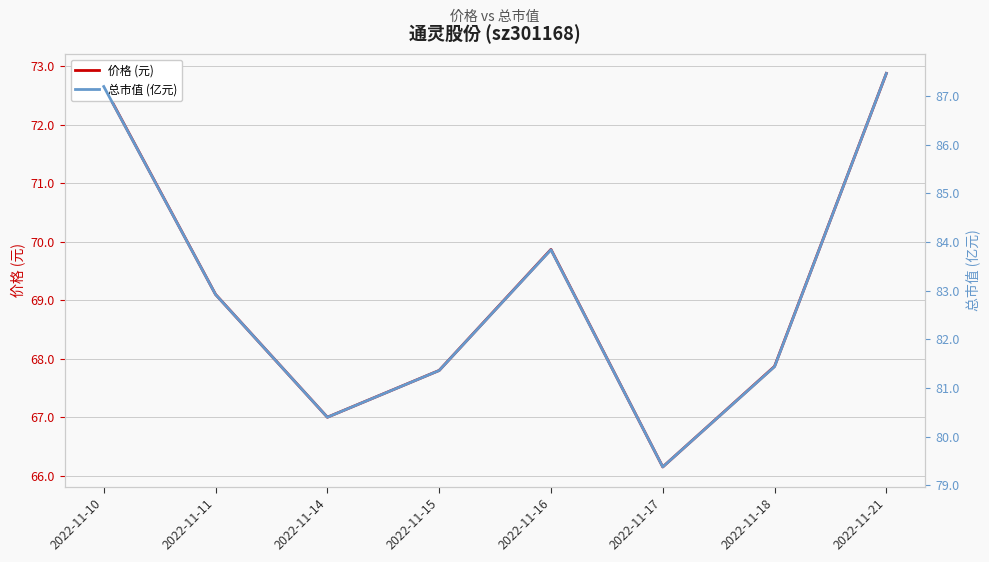

How many values in the 总市值 (亿元) series exceed 82?

4